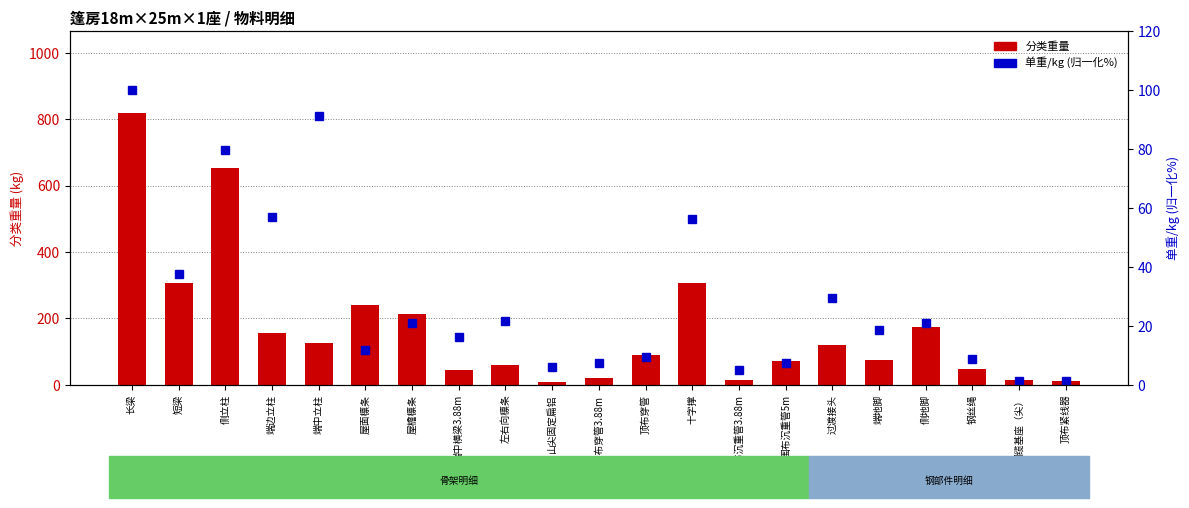

Reading left to right, list all the values displayed in this chart.

分类重量: 长梁=819.6	短梁=307.8	侧立柱=654.0	端边立柱=155.2	端中立柱=124.7	屋面檩条=241.5	屋檐檩条=213.8	端中横梁3.88m=44.4	左右向檩条=59.0	山尖固定扁铝=8.4	山尖布穿管3.88m=20.0	顶布穿管=90.3	十字撑=306.8	围布沉重管3.88m=13.6	围布沉重管5m=71.4	过渡接头=121.2	端地脚=75.9	侧地脚=172.8	钢丝绳=48.0	钢缆基座（尖）=15.2	顶布紧线器=10.8
单重/kg (归一化%): 长梁=100.0	短梁=37.6	侧立柱=79.8	端边立柱=56.8	端中立柱=91.3	屋面檩条=11.8	屋檐檩条=20.9	端中横梁3.88m=16.3	左右向檩条=21.6	山尖固定扁铝=6.1	山尖布穿管3.88m=7.3	顶布穿管=9.4	十字撑=56.1	围布沉重管3.88m=5.0	围布沉重管5m=7.5	过渡接头=29.6	端地脚=18.5	侧地脚=21.1	钢丝绳=8.8	钢缆基座（尖）=1.4	顶布紧线器=1.3